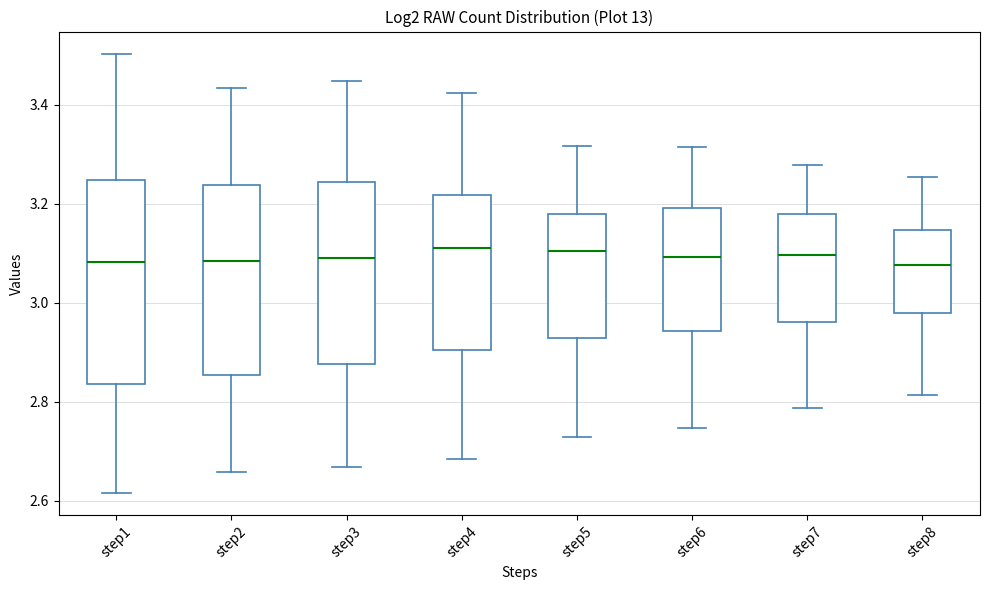

Reading left to right, read every box against the y-axis: the position of its median line, the range the box covers, and the ends of its whiskers. The values are not printed on the chart, so give them approximately, as read against the axis.

step1: median 3.08, box 2.84 to 3.24, whiskers 2.62 to 3.50
step2: median 3.08, box 2.86 to 3.24, whiskers 2.66 to 3.44
step3: median 3.08, box 2.88 to 3.24, whiskers 2.66 to 3.44
step4: median 3.12, box 2.90 to 3.22, whiskers 2.68 to 3.42
step5: median 3.10, box 2.92 to 3.18, whiskers 2.72 to 3.32
step6: median 3.10, box 2.94 to 3.20, whiskers 2.74 to 3.32
step7: median 3.10, box 2.96 to 3.18, whiskers 2.78 to 3.28
step8: median 3.08, box 2.98 to 3.14, whiskers 2.82 to 3.26